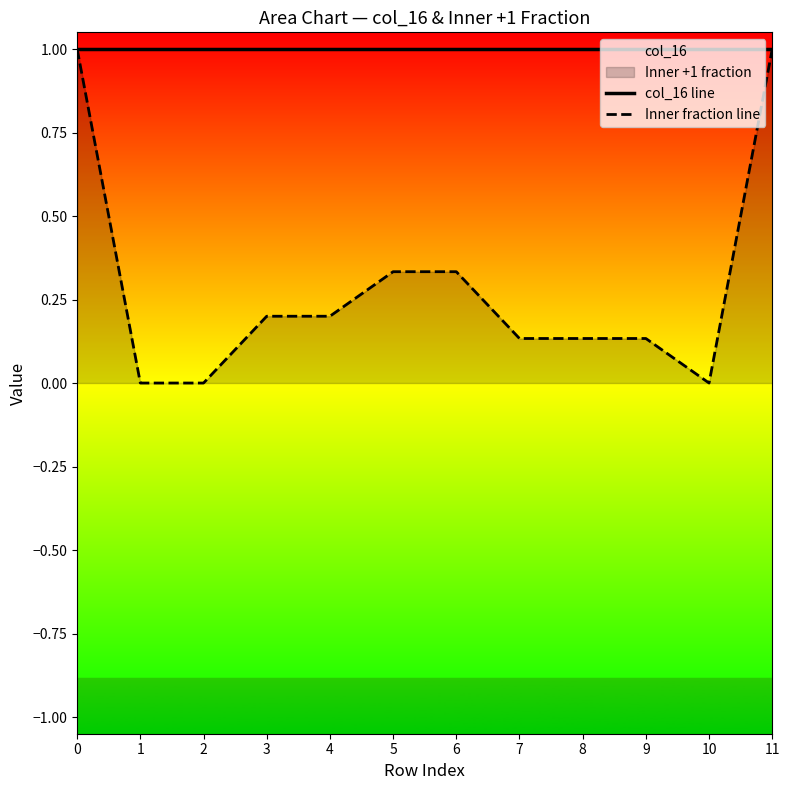

Reading right to left, list all the values displayed in this chart.

col_16 line: 1.0	1.0	1.0	1.0	1.0	1.0	1.0	1.0	1.0	1.0	1.0	1.0
Inner fraction line: 1.0	0.0	0.1	0.1	0.1	0.3	0.3	0.2	0.2	0.0	0.0	1.0